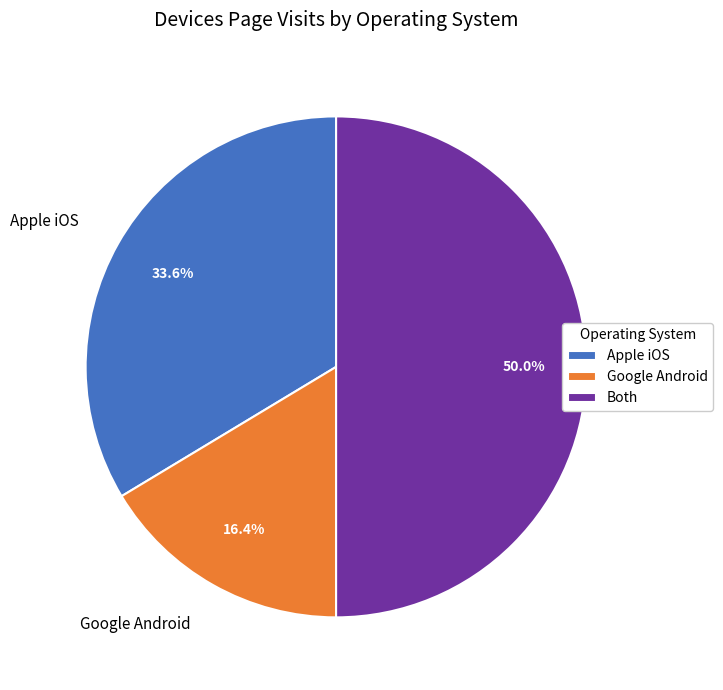

To the nearest percent, what is the average slice percentage?

33%